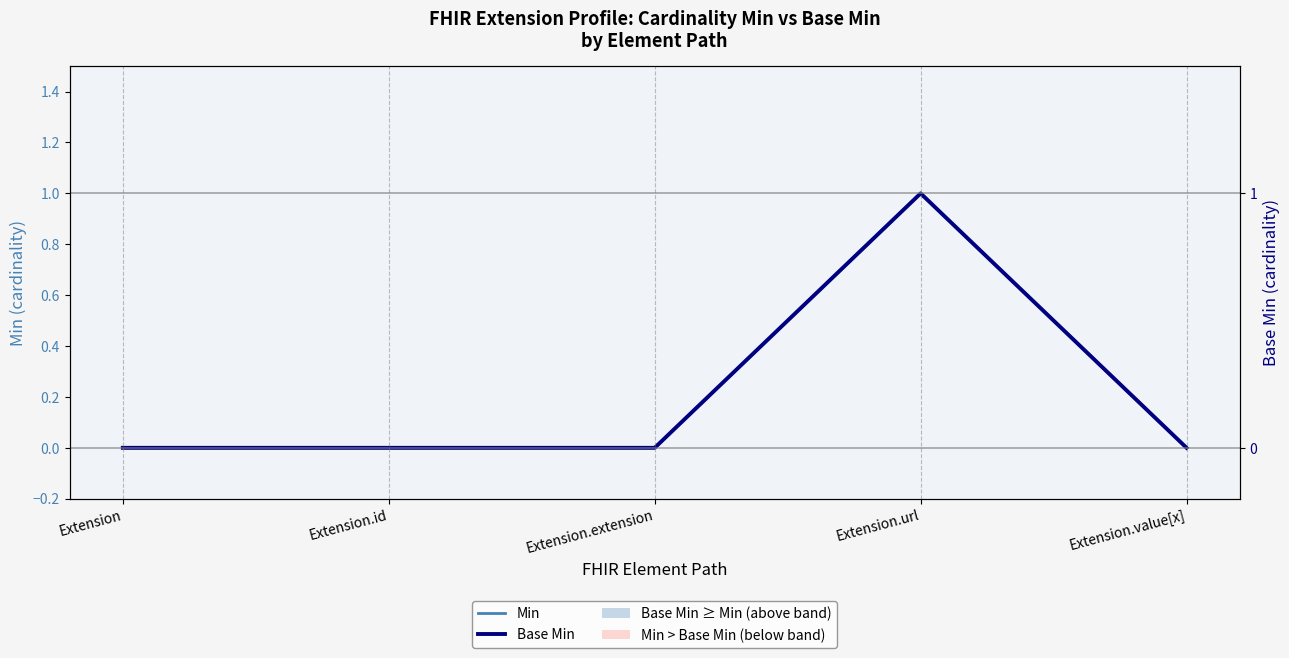

How many data points does each series have?

5